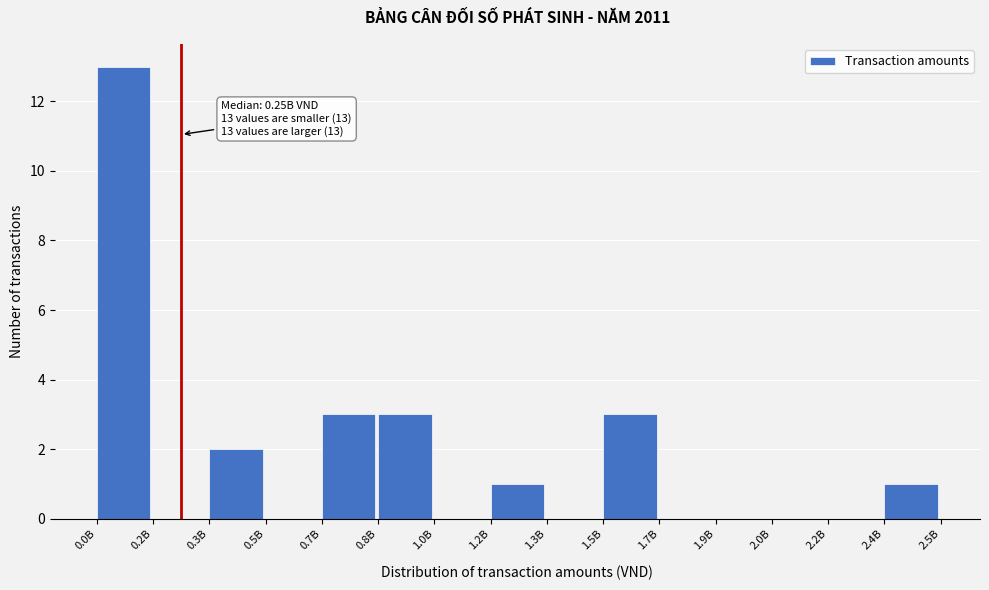

Reading right to left, list all the values displayed in this chart.

2.4B=1	2.2B=0	2.0B=0	1.9B=0	1.7B=0	1.5B=3	1.3B=0	1.2B=1	1.0B=0	0.8B=3	0.7B=3	0.5B=0	0.3B=2	0.2B=0	0.0B=13